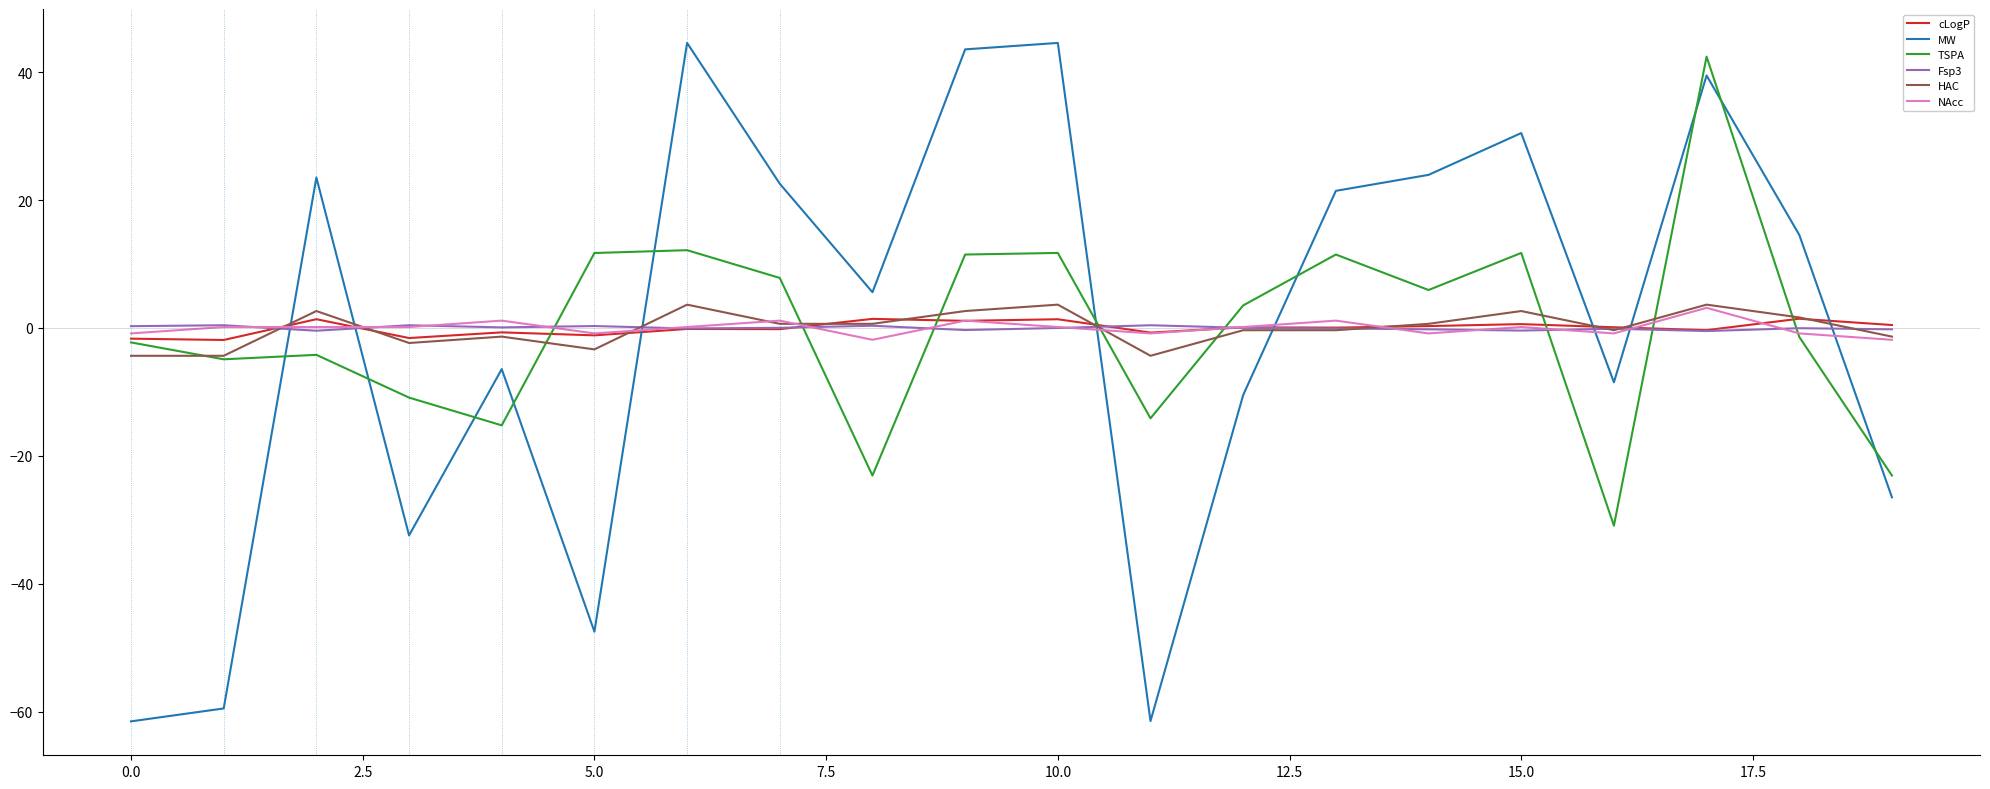

Which series has the largest range (max minus min)?

MW